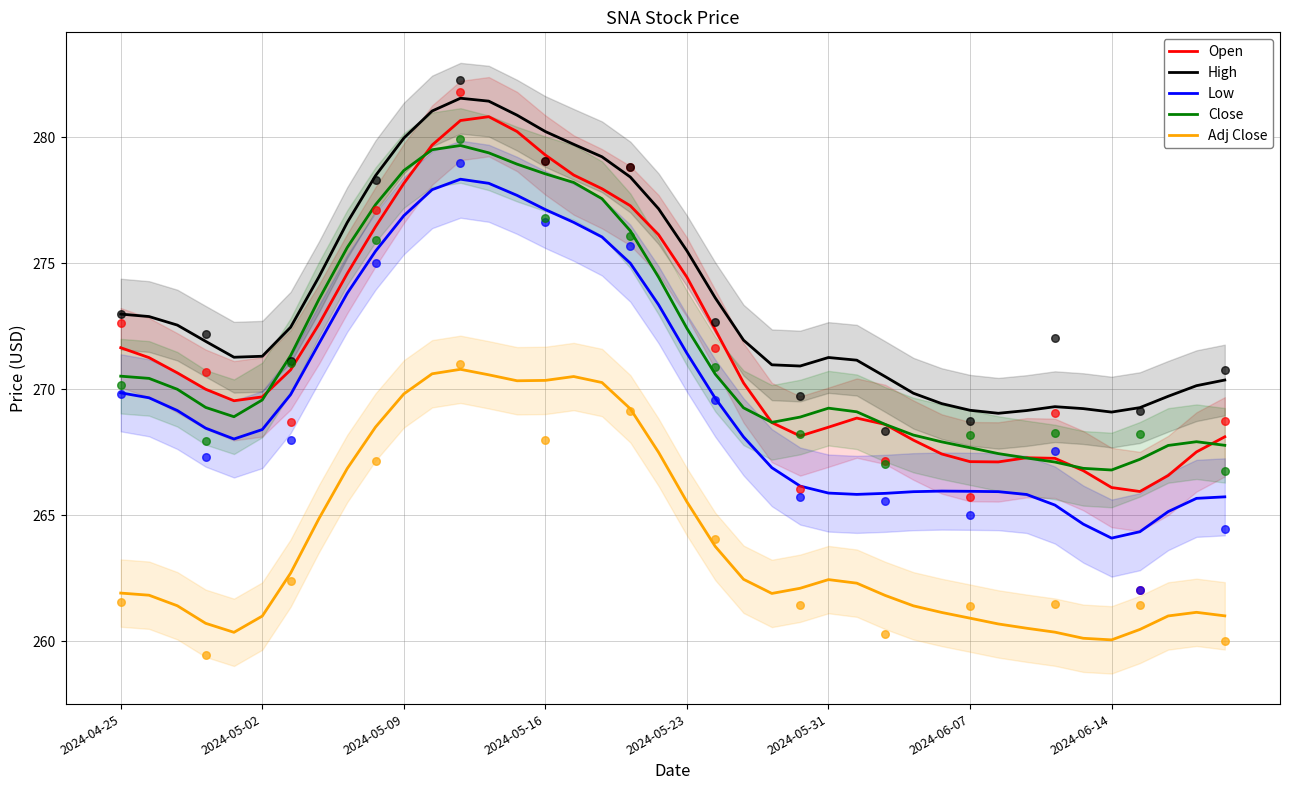

Which series reaches the maximum Y coordinate?

High